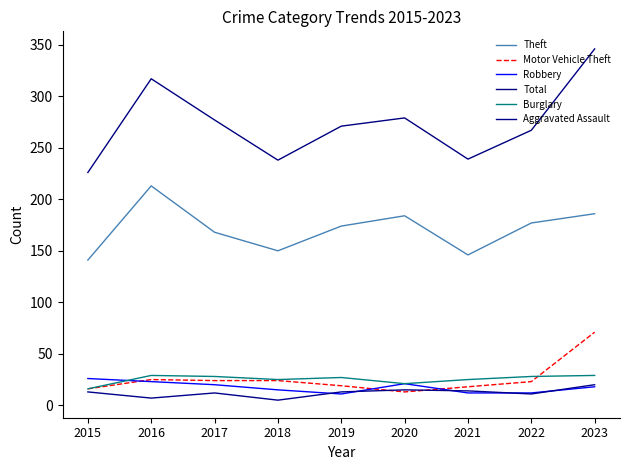

Reading left to right, extract all data points from this chart.

Theft: 2015=141	2016=213	2017=168	2018=150	2019=174	2020=184	2021=146	2022=177	2023=186
Motor Vehicle Theft: 2015=16	2016=25	2017=24	2018=24	2019=19	2020=13	2021=18	2022=23	2023=71
Robbery: 2015=26	2016=23	2017=20	2018=15	2019=11	2020=21	2021=12	2022=12	2023=18
Total: 2015=226	2016=317	2017=277	2018=238	2019=271	2020=279	2021=239	2022=267	2023=346
Burglary: 2015=16	2016=29	2017=28	2018=25	2019=27	2020=21	2021=25	2022=28	2023=29
Aggravated Assault: 2015=13	2016=7	2017=12	2018=5	2019=13	2020=15	2021=14	2022=11	2023=20